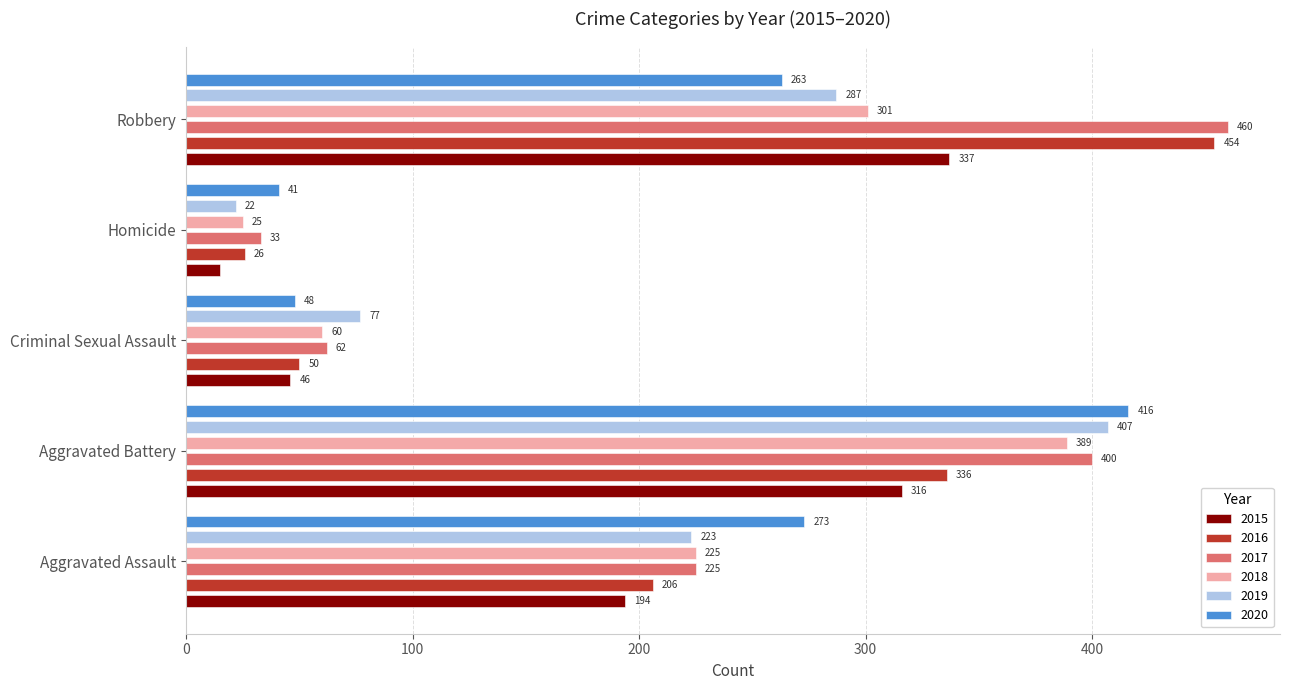

List the labels in order of 2015 value, largest first.

Robbery, Aggravated Battery, Aggravated Assault, Criminal Sexual Assault, Homicide